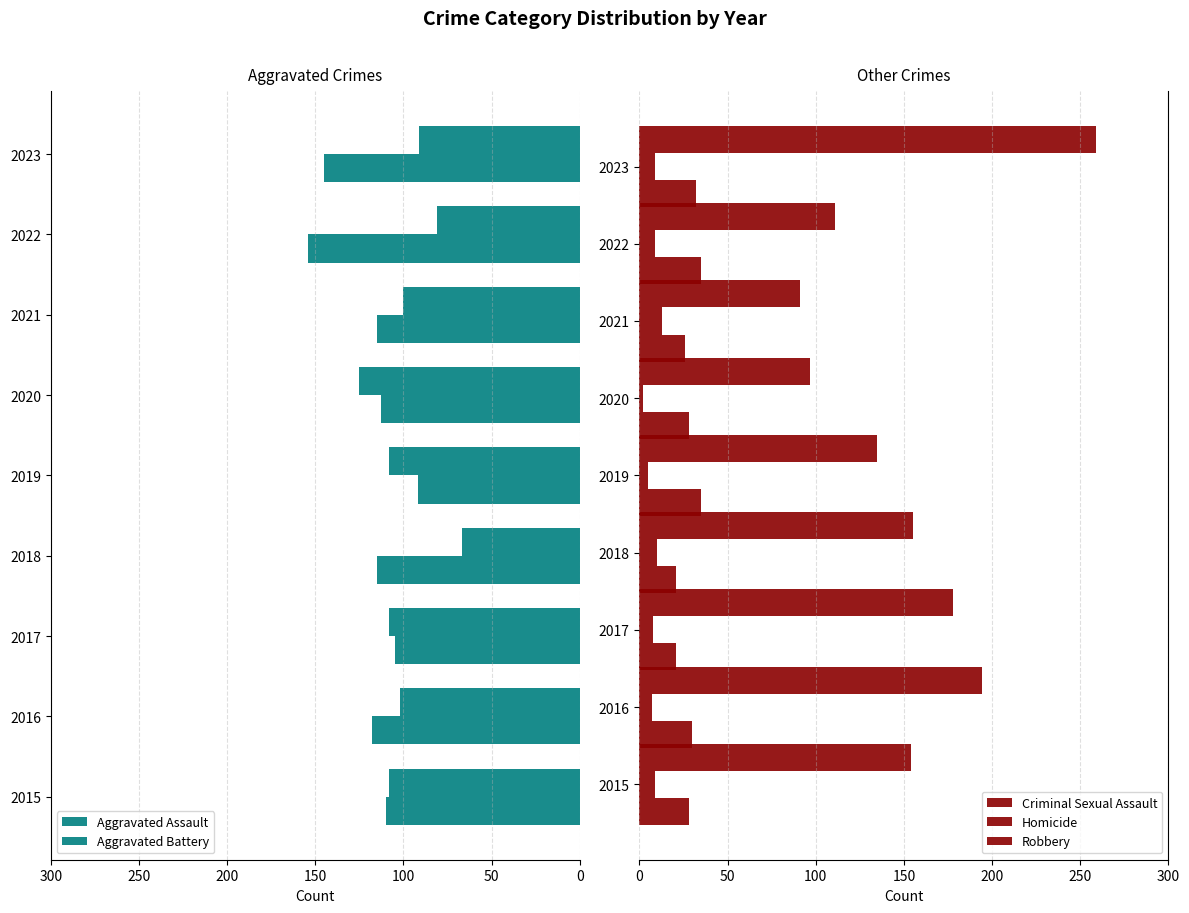

How many data points in Homicide are less than 9?

4